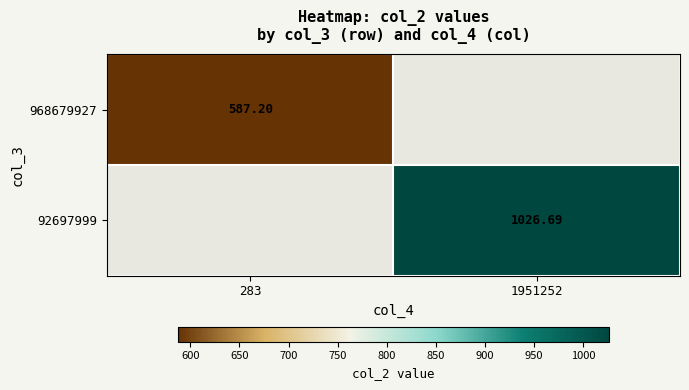

Which series has the largest range (max minus min)?

968679927